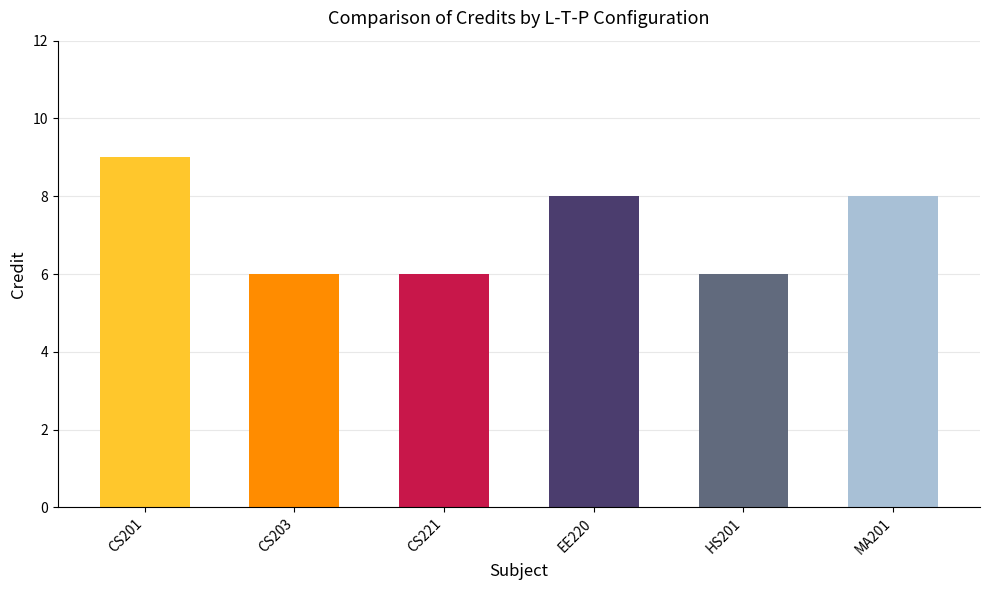

Between CS203 and EE220, which is larger?

EE220